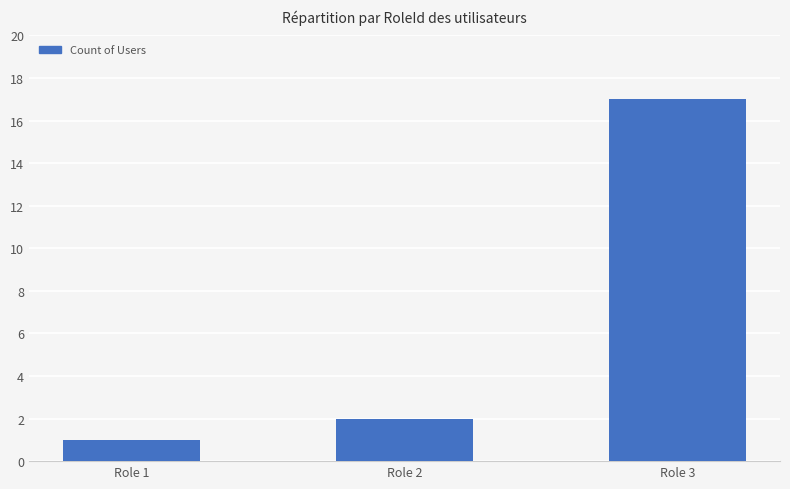

What is the difference between the values at Role 1 and Role 3?

16